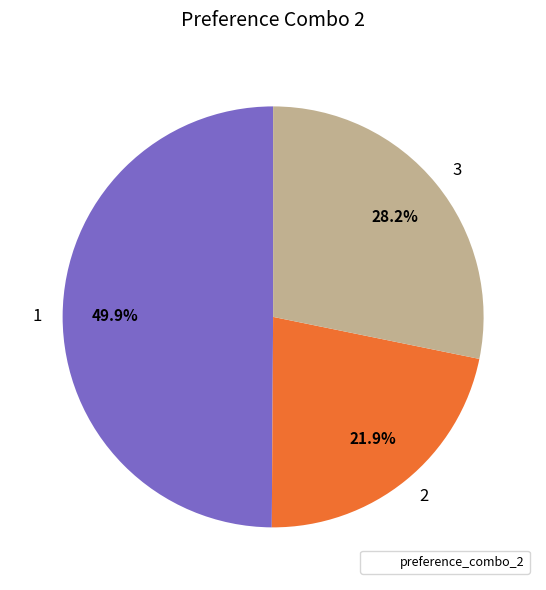

Is 2 the majority of the pie?

No